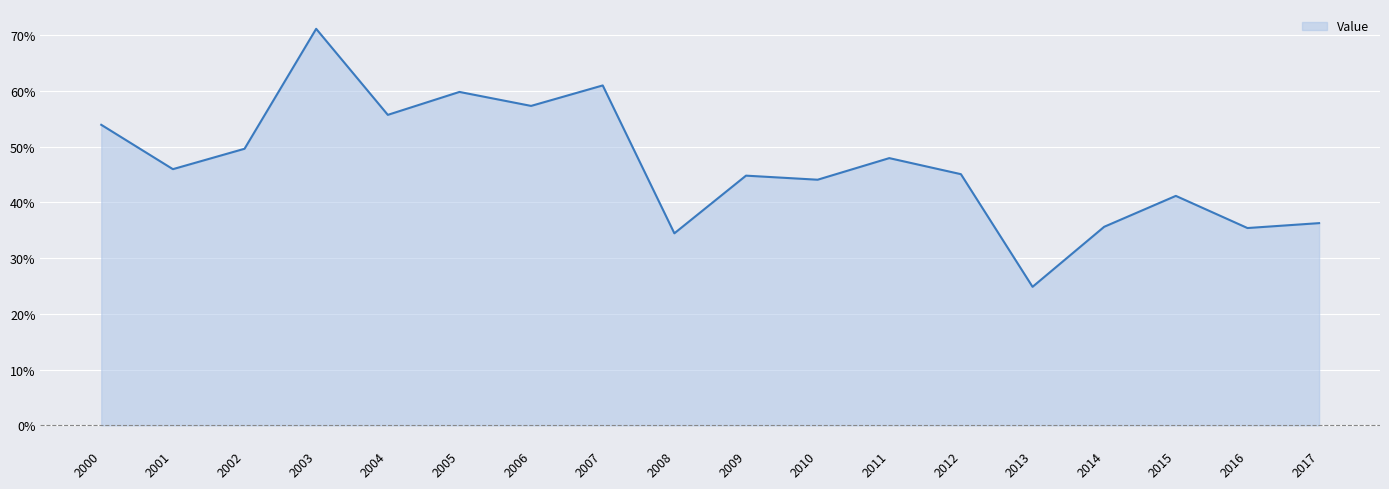

What is the difference between the maximum and minimum values?

0.5